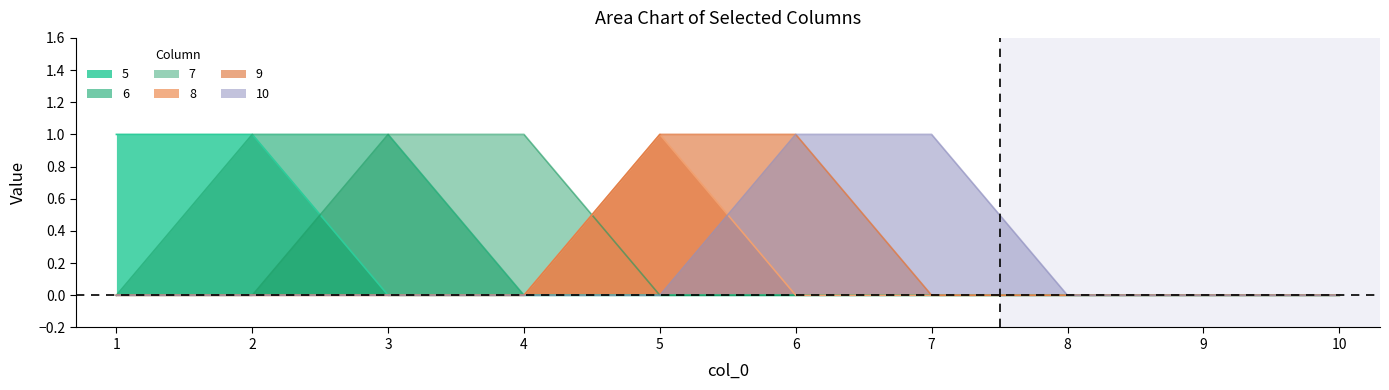

How many intersections are there between 8 and 7?

1